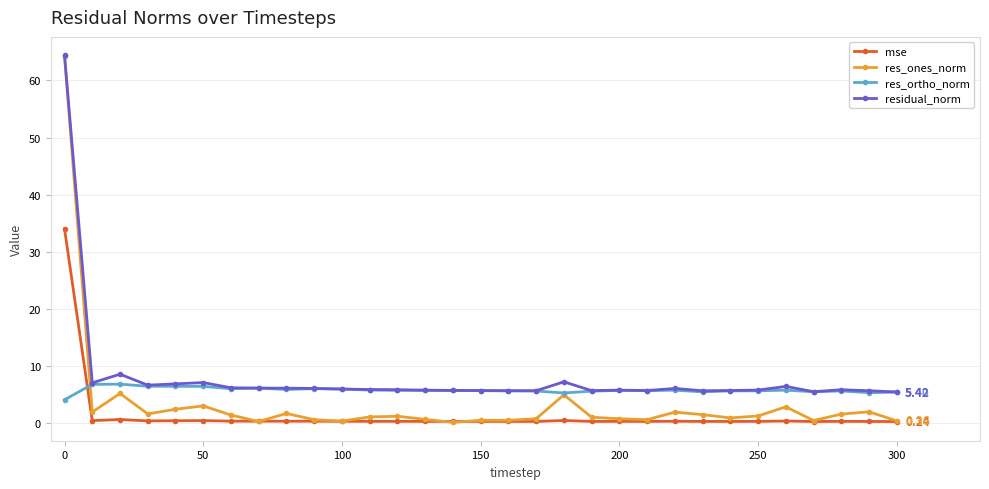

True or false: mse and residual_norm cross at least once.

False